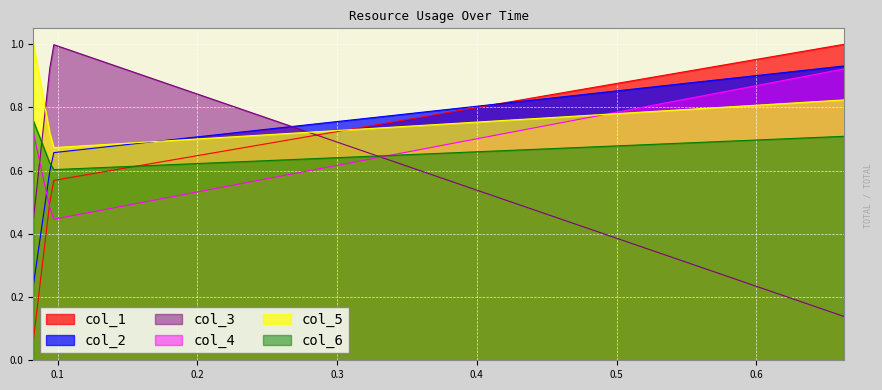

Which series has the largest total across all categories?

col_2